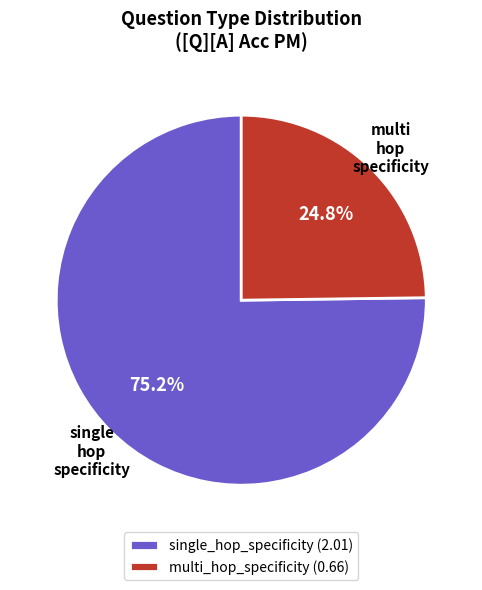

What percentage is NOT represented by multi_hop_specificity (0.66)?

75.2%